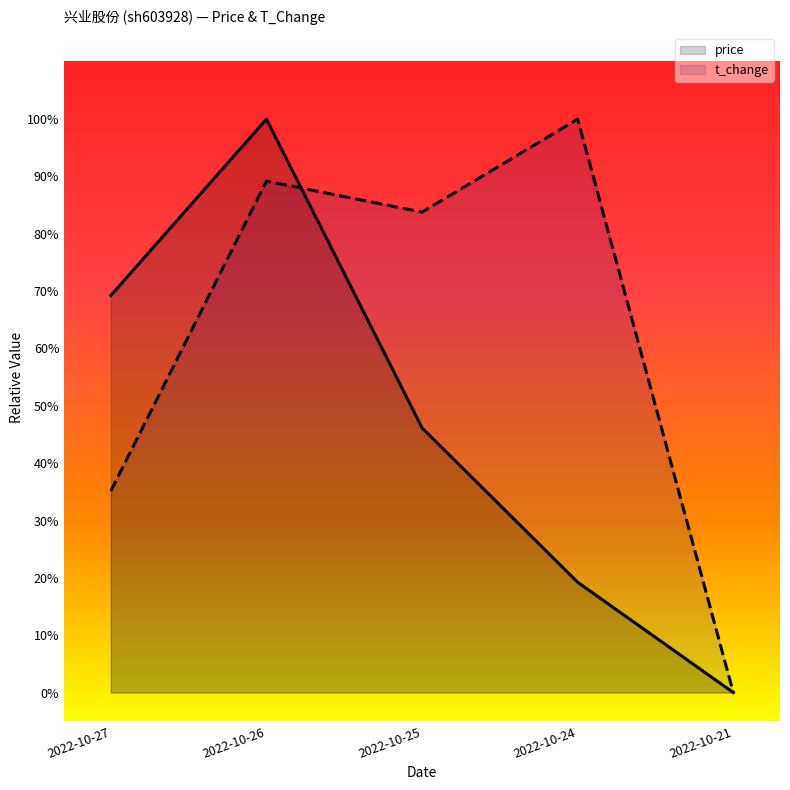

Rank the categories by t_change value from lowest to highest.

2022-10-21, 2022-10-27, 2022-10-25, 2022-10-26, 2022-10-24